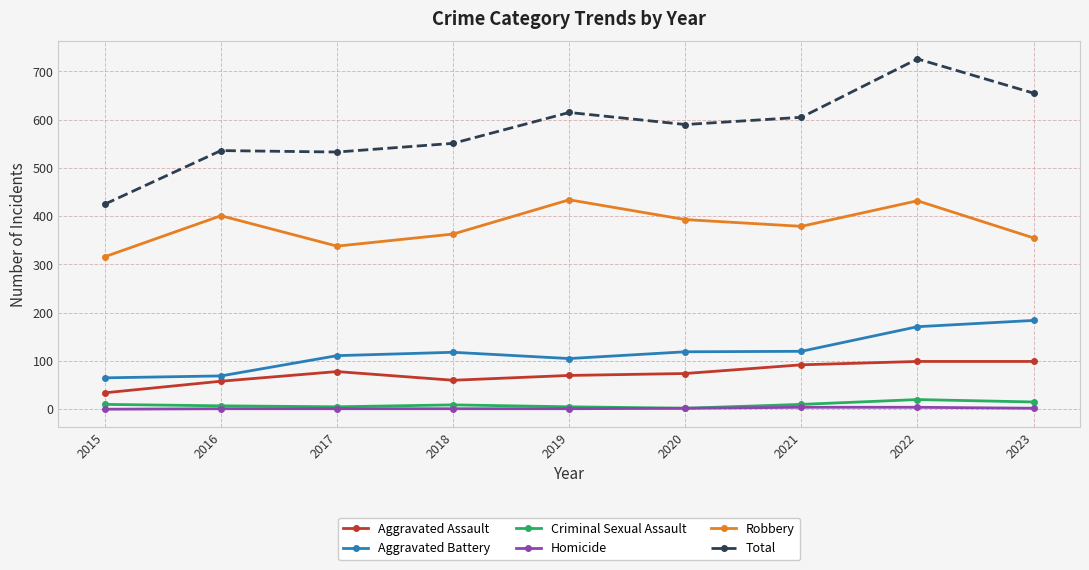

The Aggravated Battery series shows 15 at 2016. True or false?

False